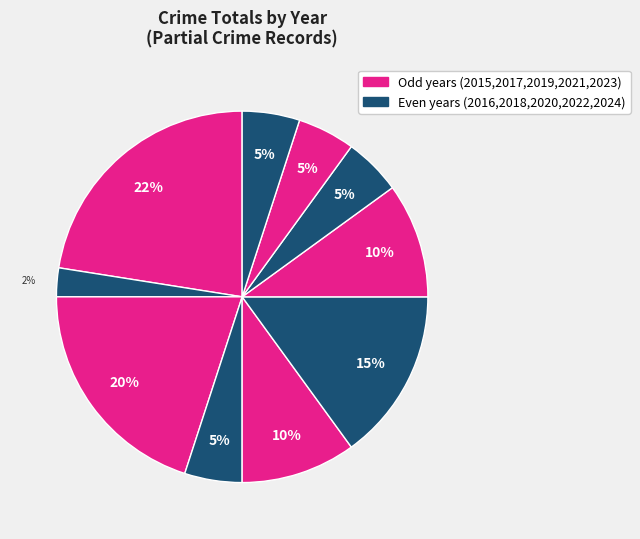

How many segments does this pie chart have?

10